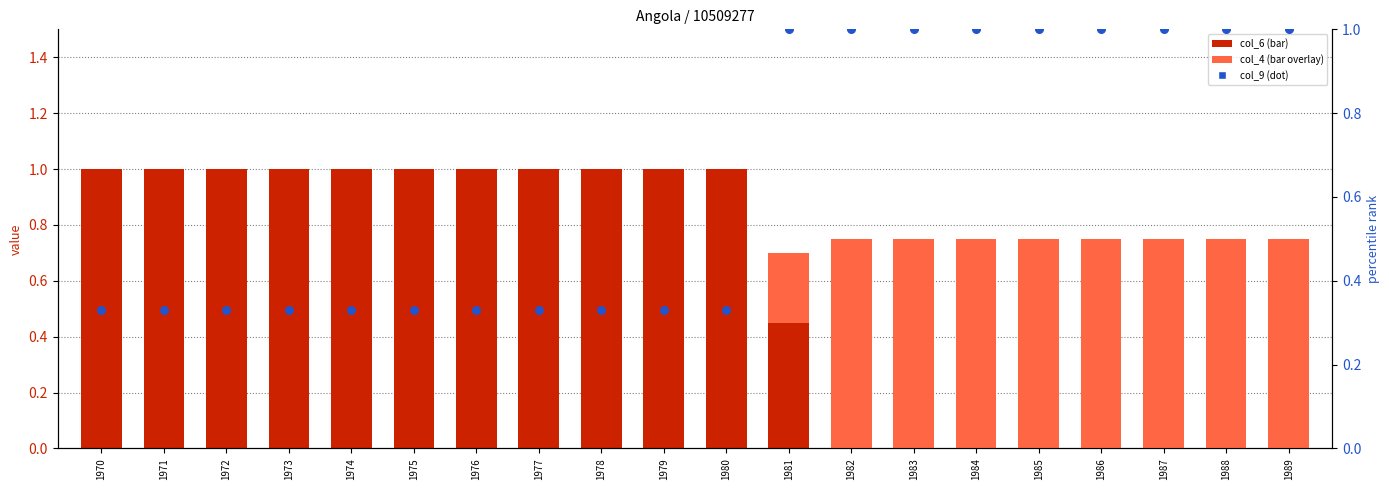

Which series reaches the minimum Y coordinate?

col_4